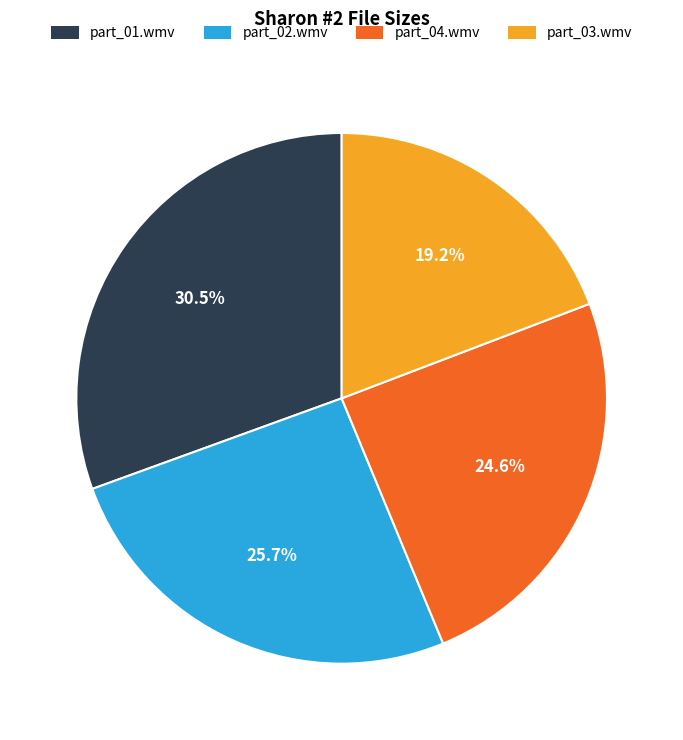

Rank the categories by value from lowest to highest.

part_03.wmv, part_04.wmv, part_02.wmv, part_01.wmv